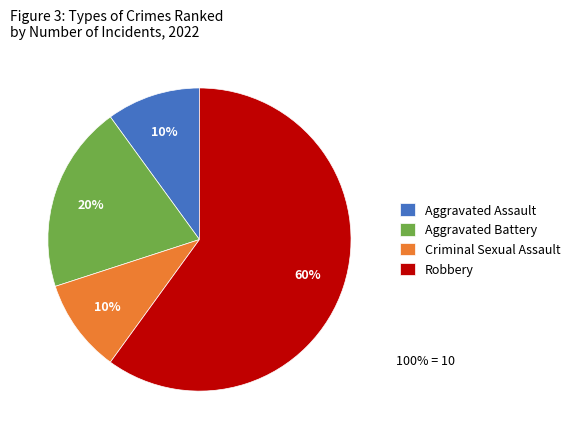

Between Aggravated Assault and Aggravated Battery, which is larger?

Aggravated Battery